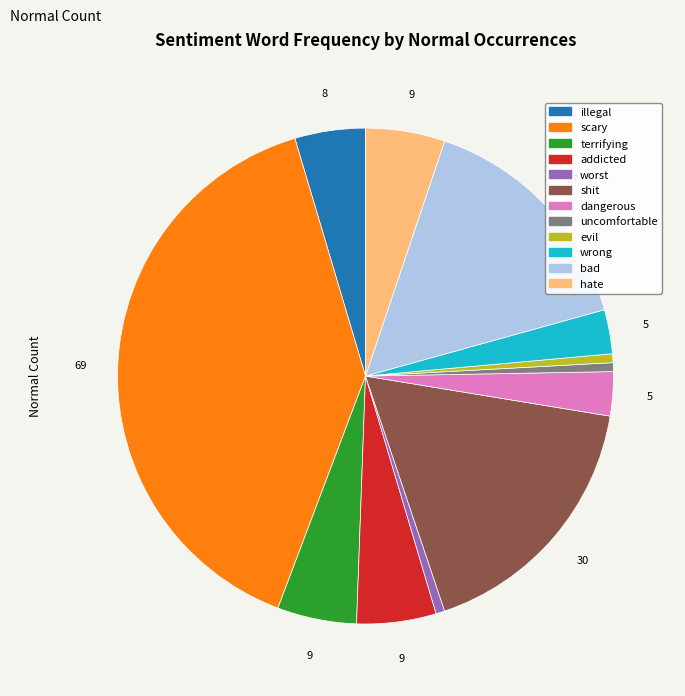

How many slices are in this pie chart?

12